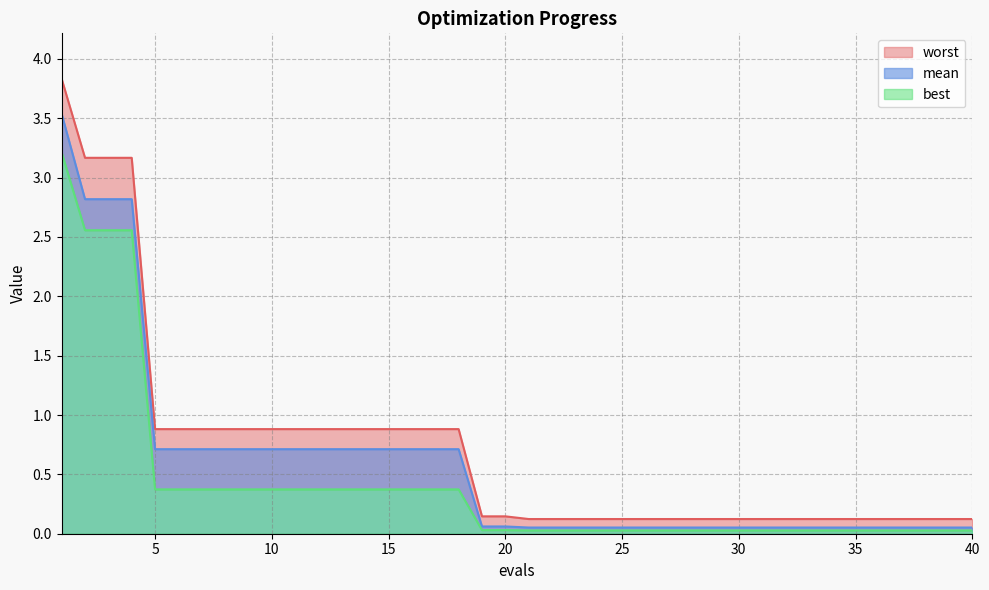

Is it true that mean equals 1.3 at 17?

False